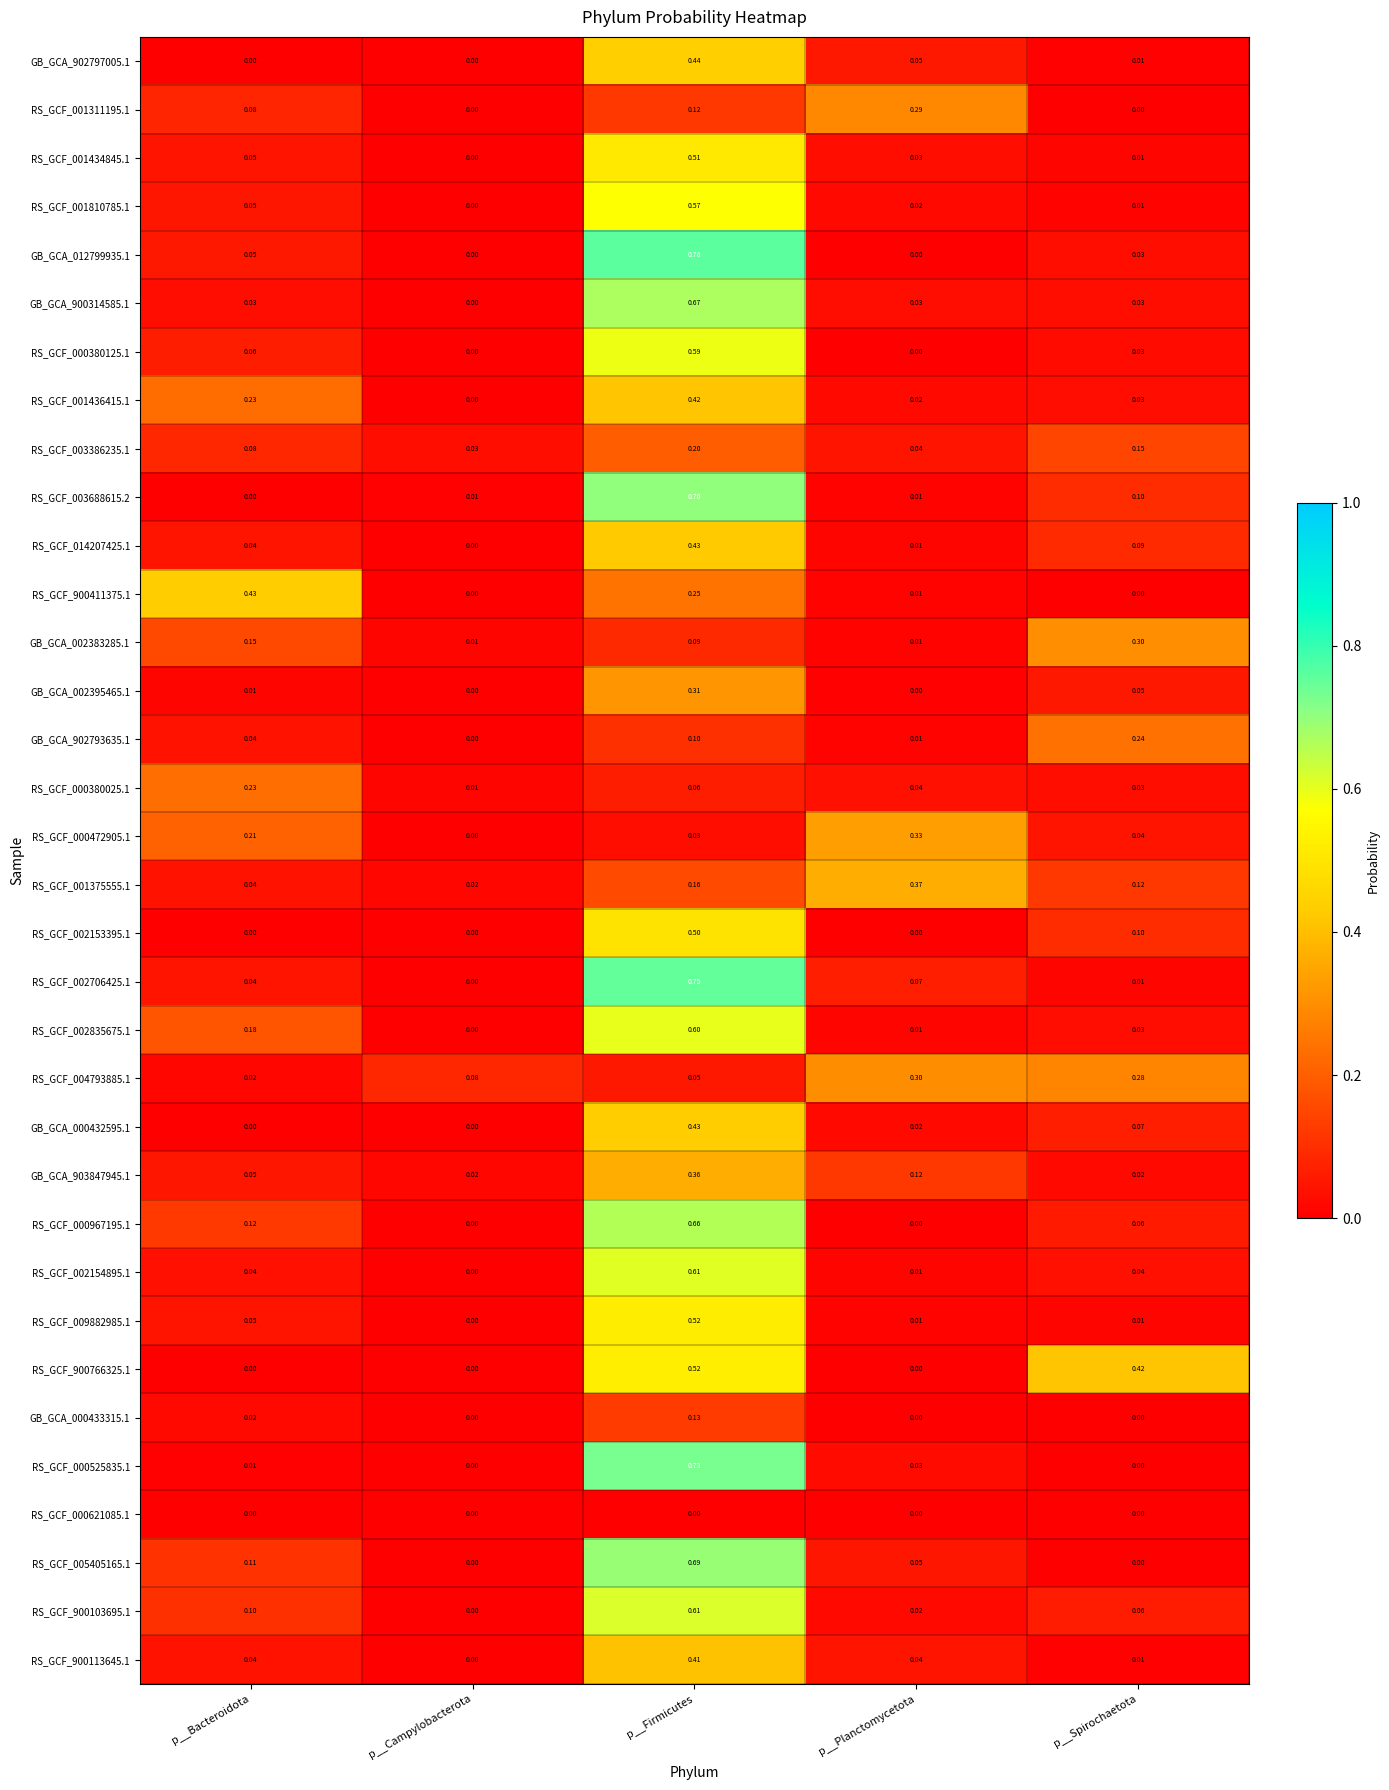

At which category is the sum across all series the highest?

p__Firmicutes